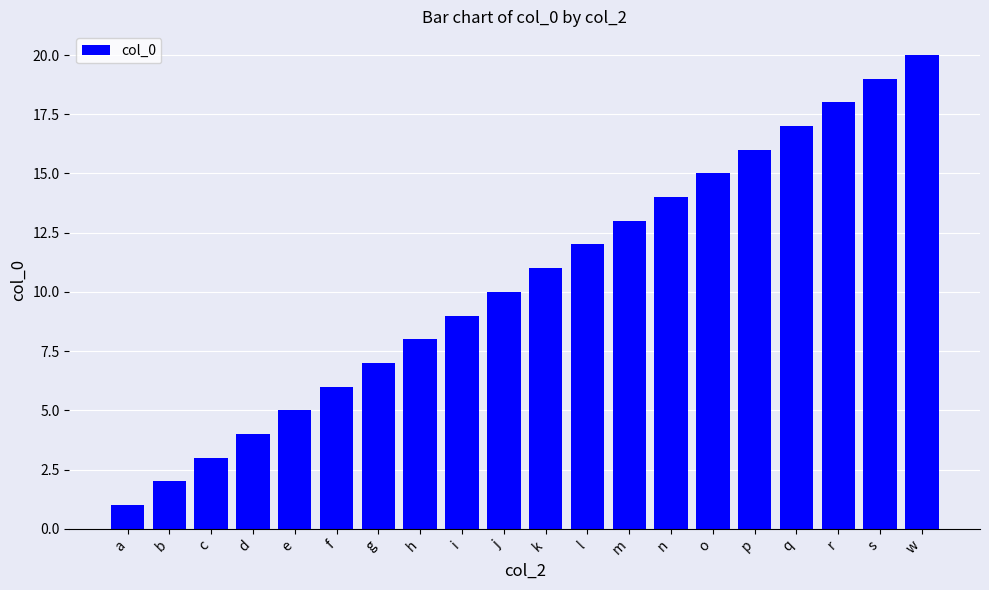

Between l and j, which is larger?

l